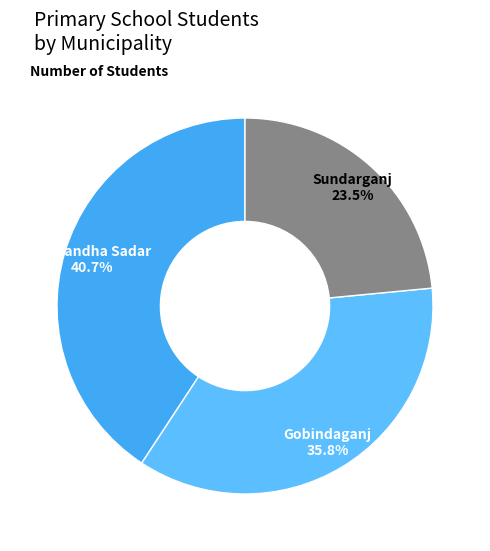

To the nearest percent, what is the difference between the Sundarganj and Gobindaganj slice percentages?

12%